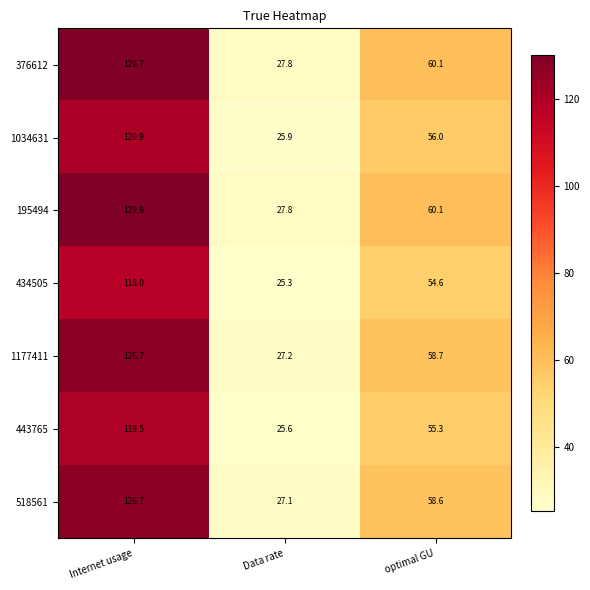

True or false: 518561 has a value of 58.4 at Internet usage.

False